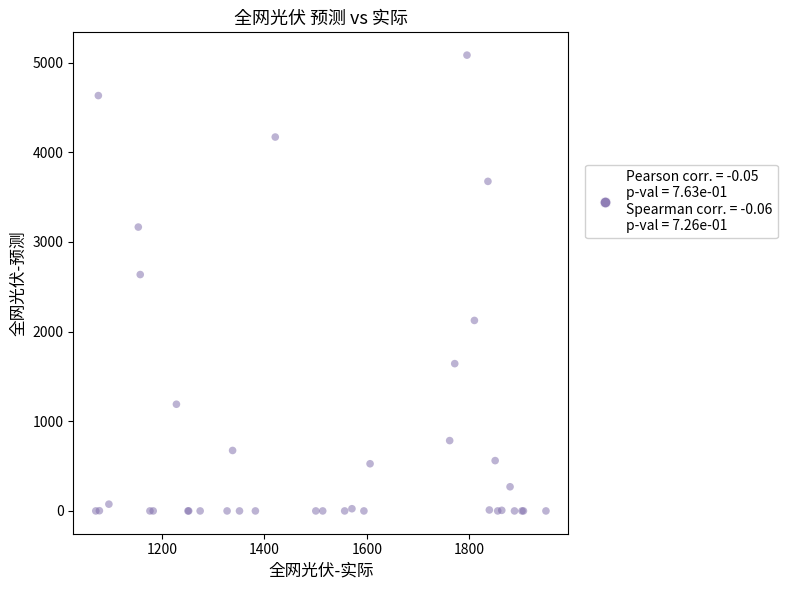

What Y value in the scatter plot is closest to 2541?

2636.3